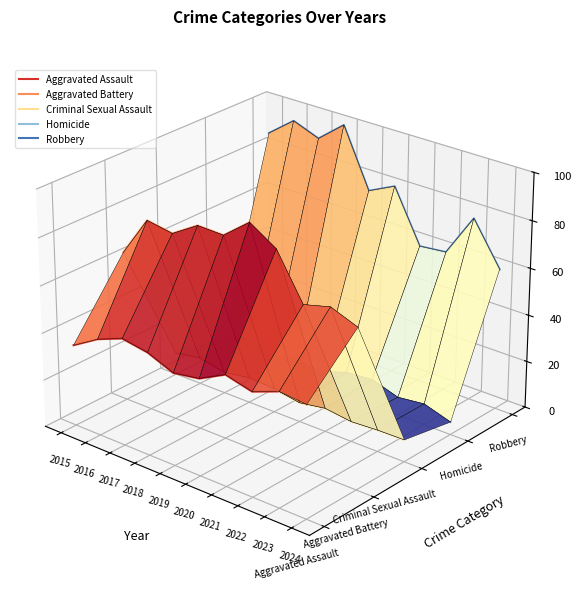

How many series are shown in this chart?

5